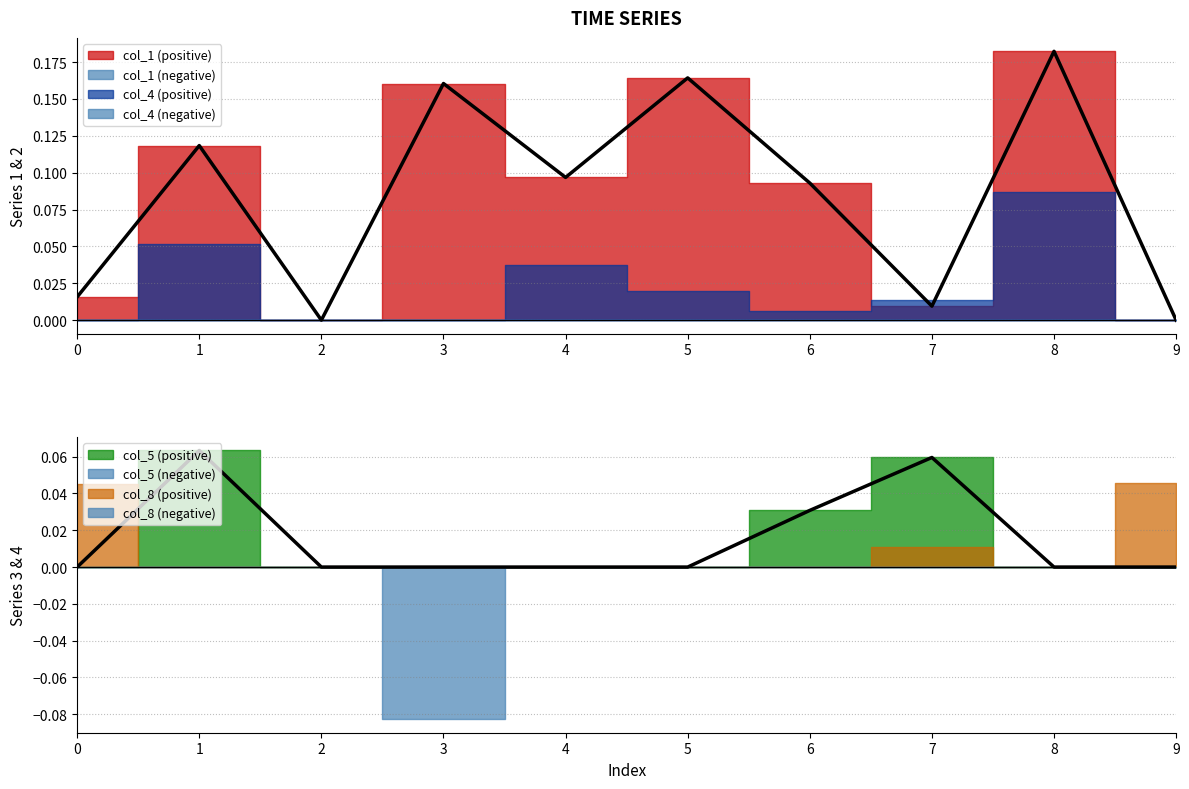

Which label corresponds to the largest value in the chart?

8